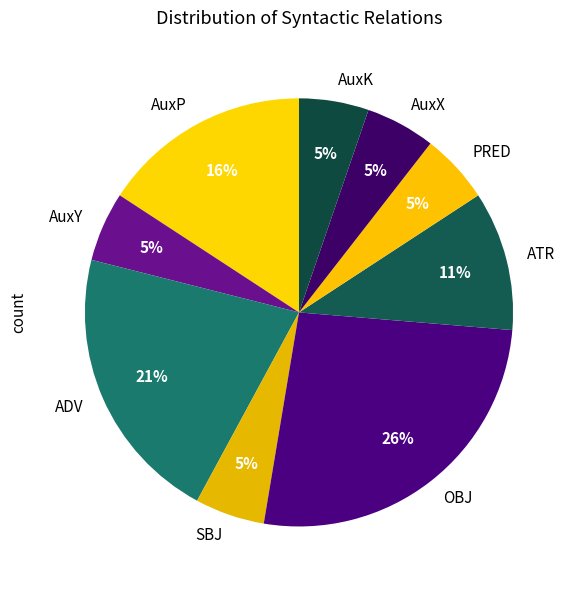

Combined, do ATR and OBJ account for over 50%?

No